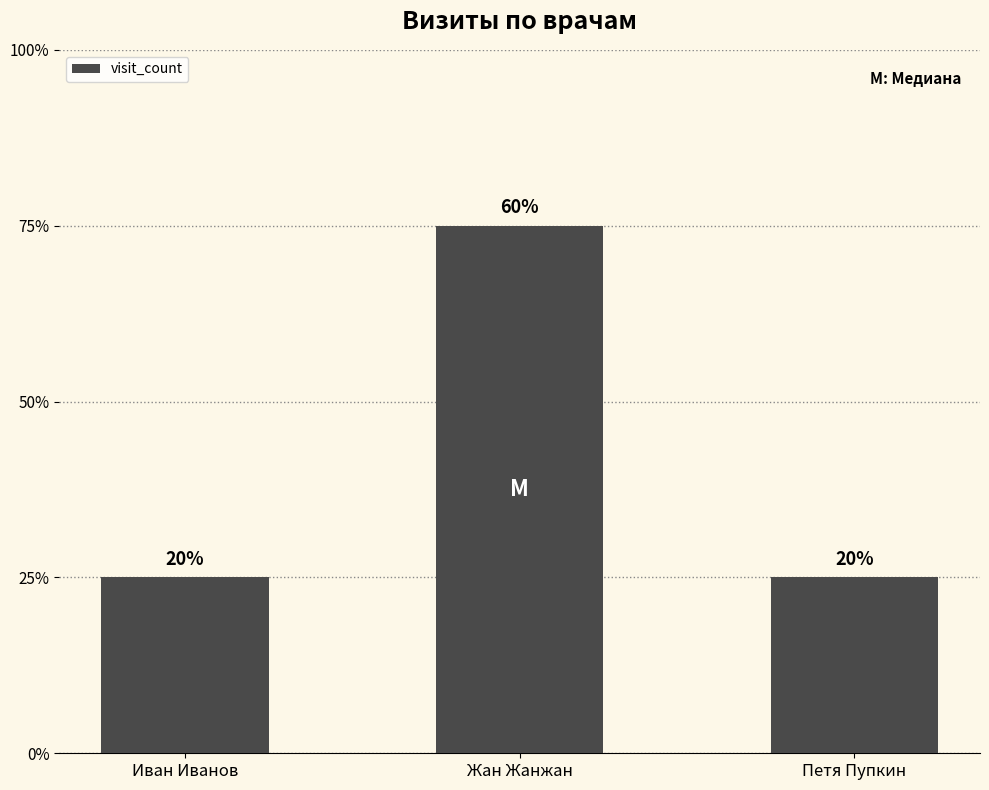

Are the bars horizontal?

No